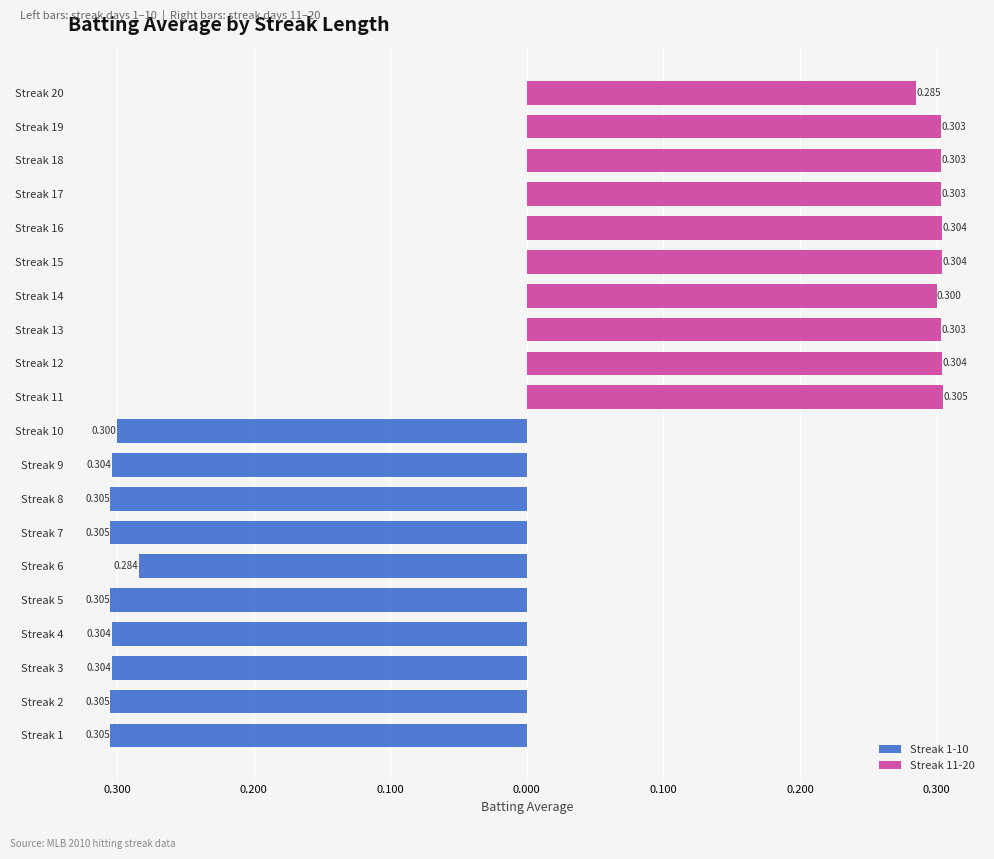

How many bars are there in total?

20